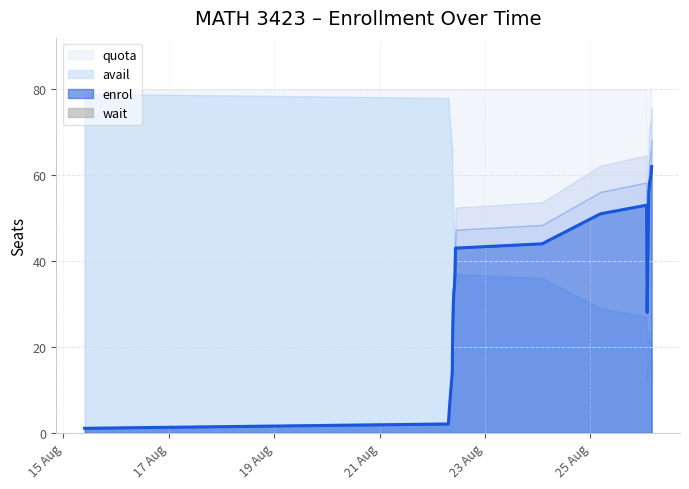

How many intersections are there between avail and enrol?

1